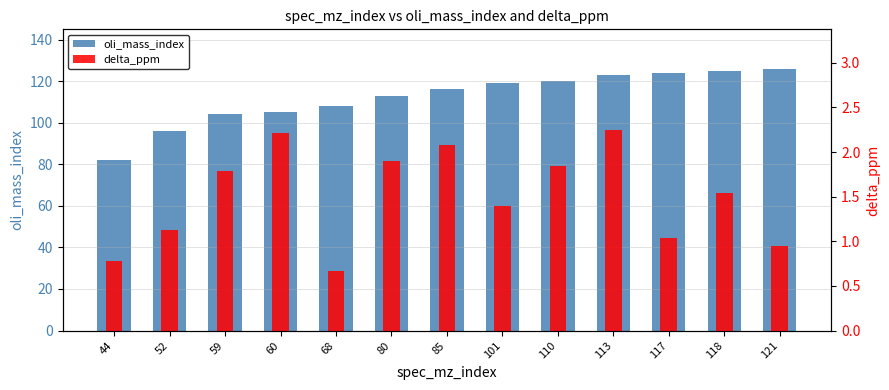

What are all the series names shown in the legend?

oli_mass_index, delta_ppm